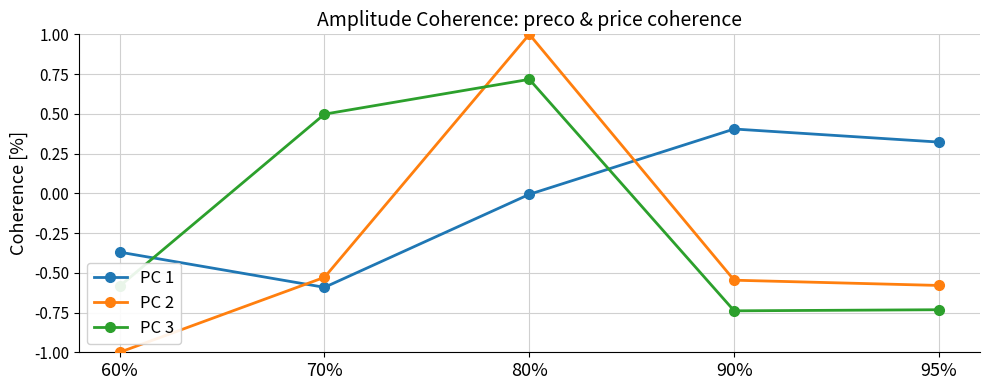

List the labels in order of PC 2 value, smallest first.

60%, 95%, 90%, 70%, 80%